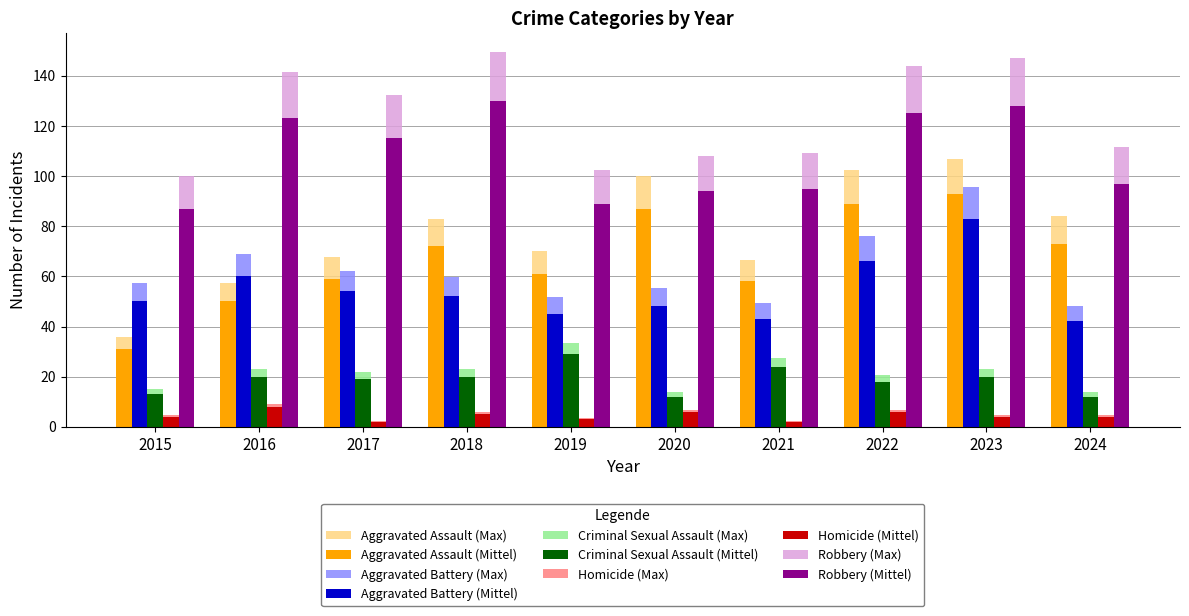

Read the Homicide (Max) value at 2020.

6.9